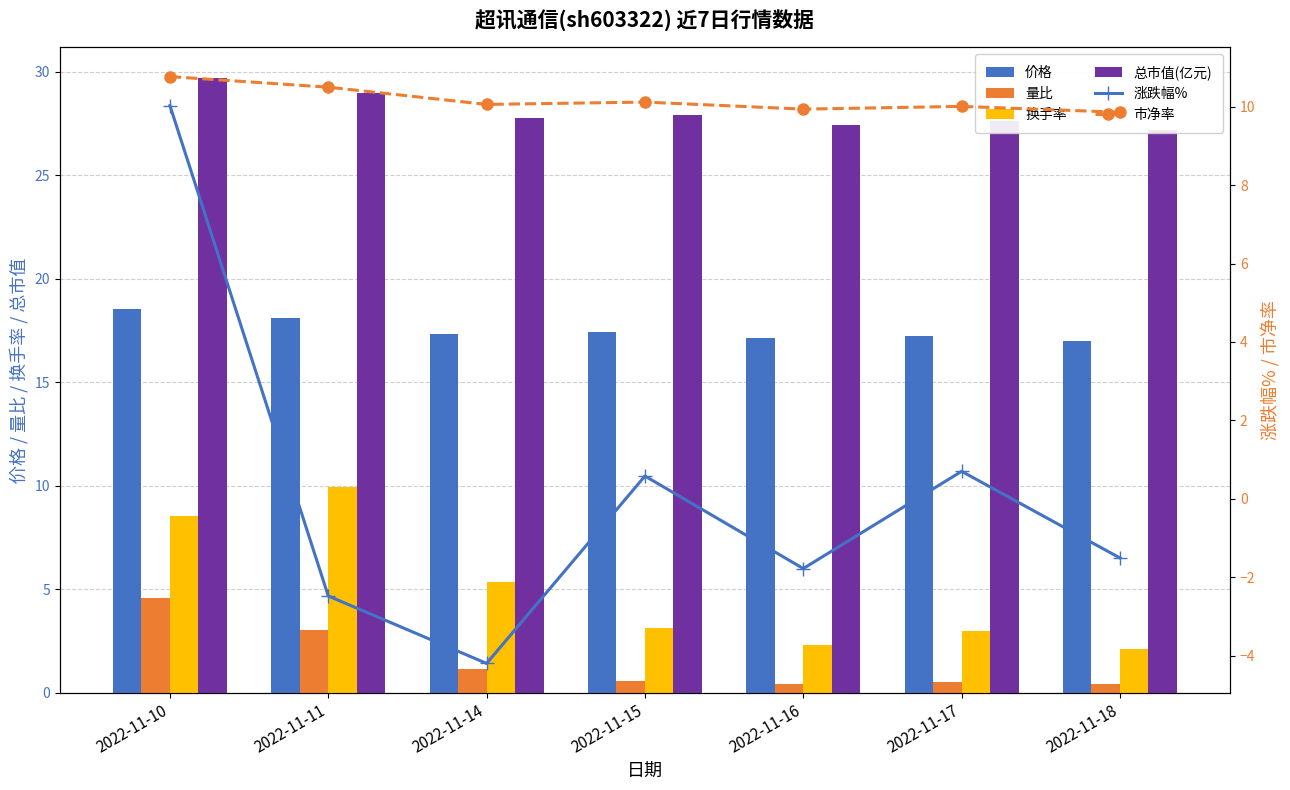

Rank the categories by 总市值(亿元) value from highest to lowest.

2022-11-10, 2022-11-11, 2022-11-15, 2022-11-14, 2022-11-17, 2022-11-16, 2022-11-18